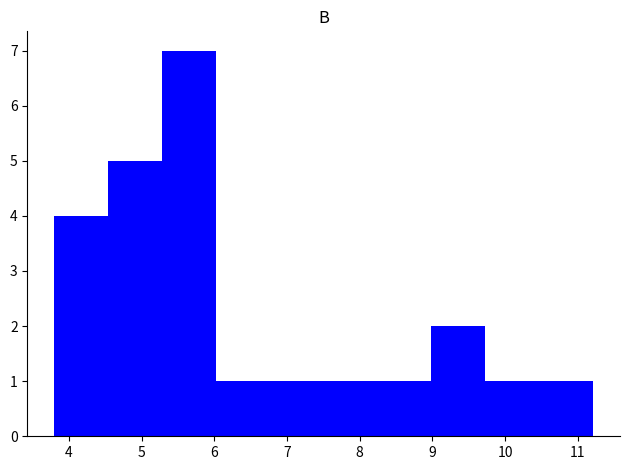

Reading left to right, transcribe this chart: for each bar, give the range it covers on the x-axis and its height. Neither the bar edges nor the heights are printed on the chart, so give them approximately, as read against the axes.

3.8 to 4.5: 4
4.5 to 5.3: 5
5.3 to 6.0: 7
6.0 to 6.8: 1
6.8 to 7.5: 1
7.5 to 8.2: 1
8.2 to 9.0: 1
9.0 to 9.7: 2
9.7 to 10.5: 1
10.5 to 11.2: 1